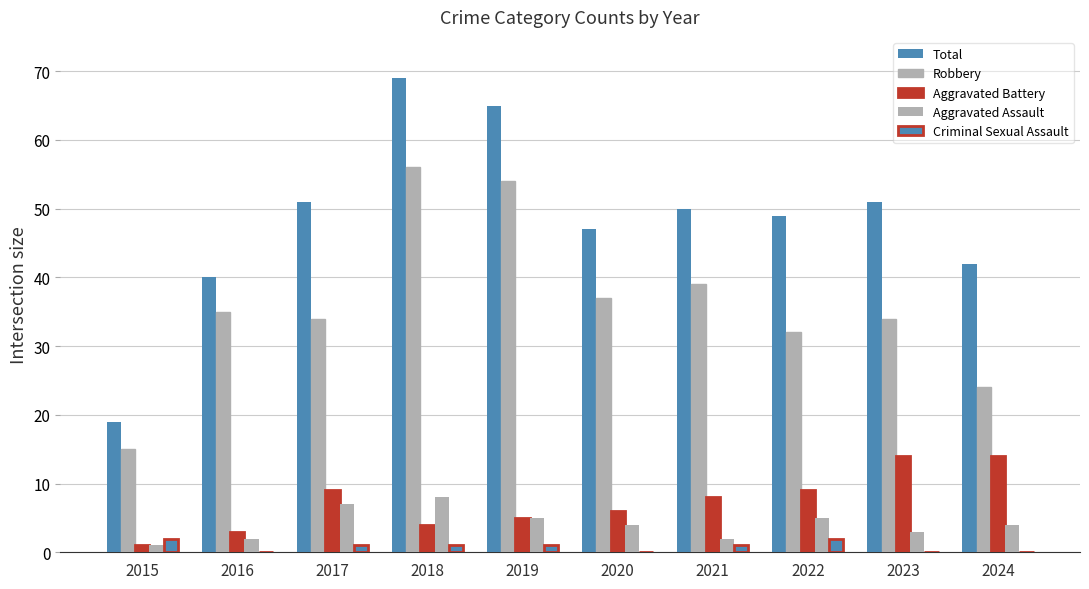

Are the bars horizontal?

No